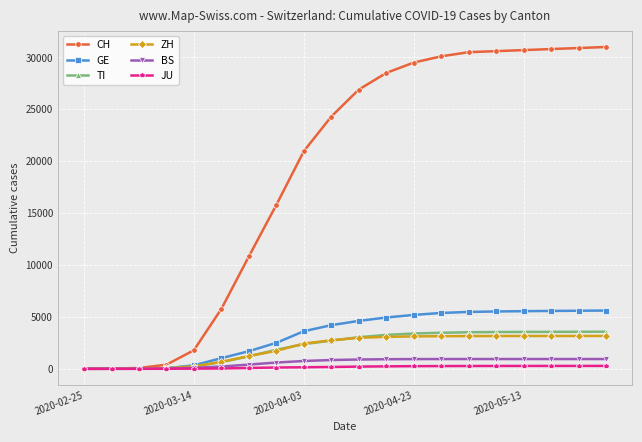

Does the chart have visible grid lines?

Yes